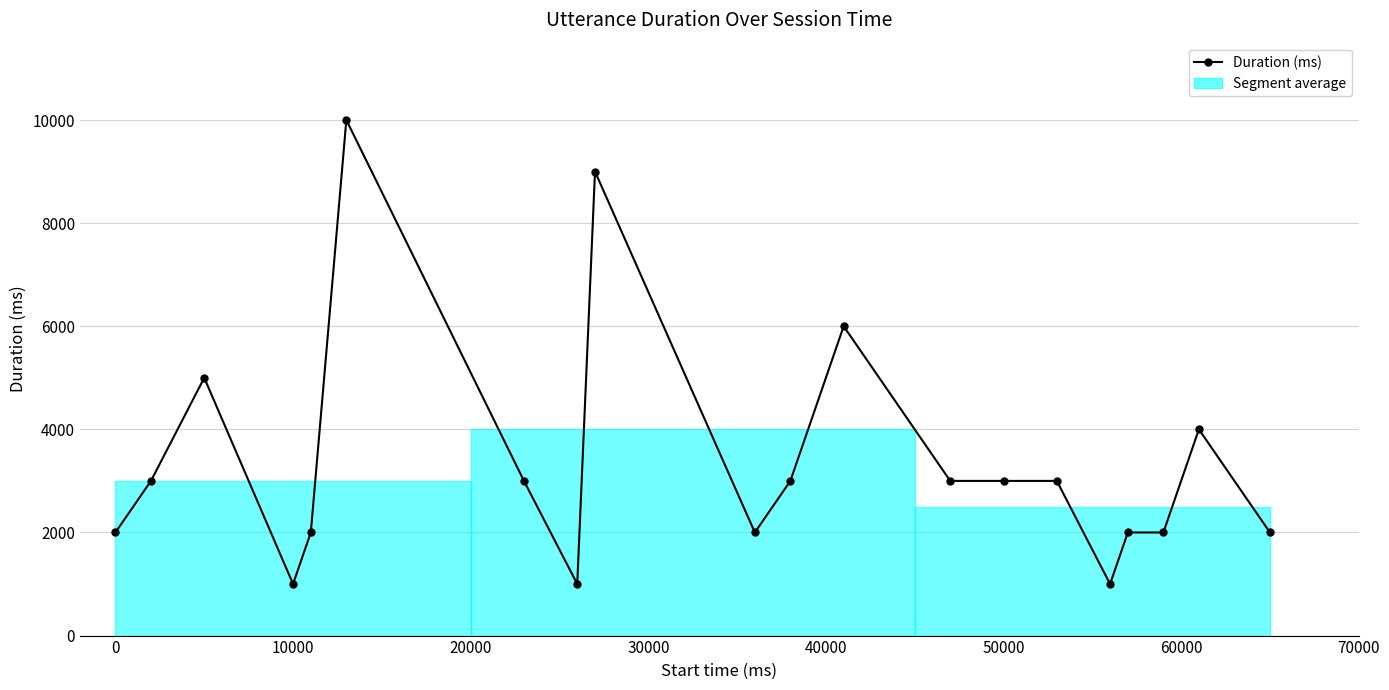

True or false: the data has more than 0 interior local peaks.

True